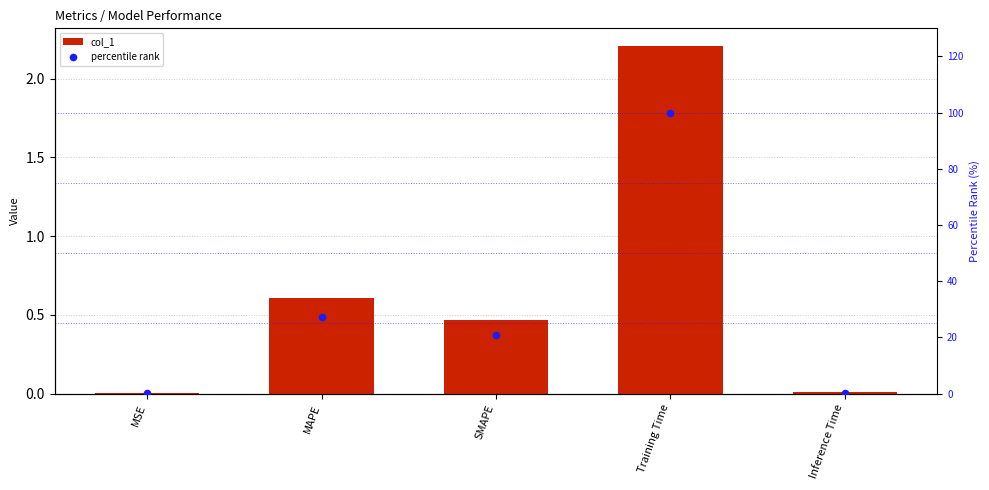

Which series has the largest total across all categories?

percentile rank